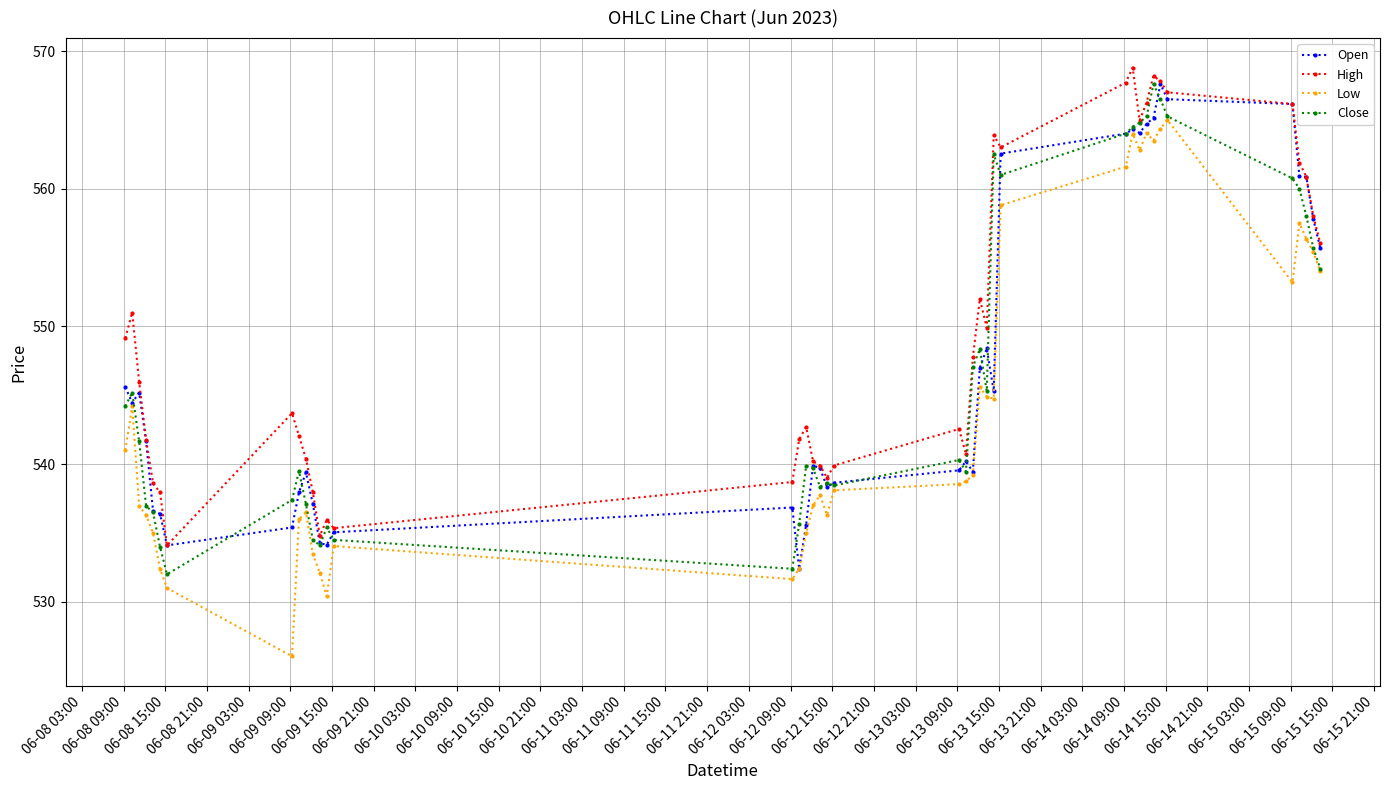

What is the value of the Low point at the 3rd from the left?

537.0